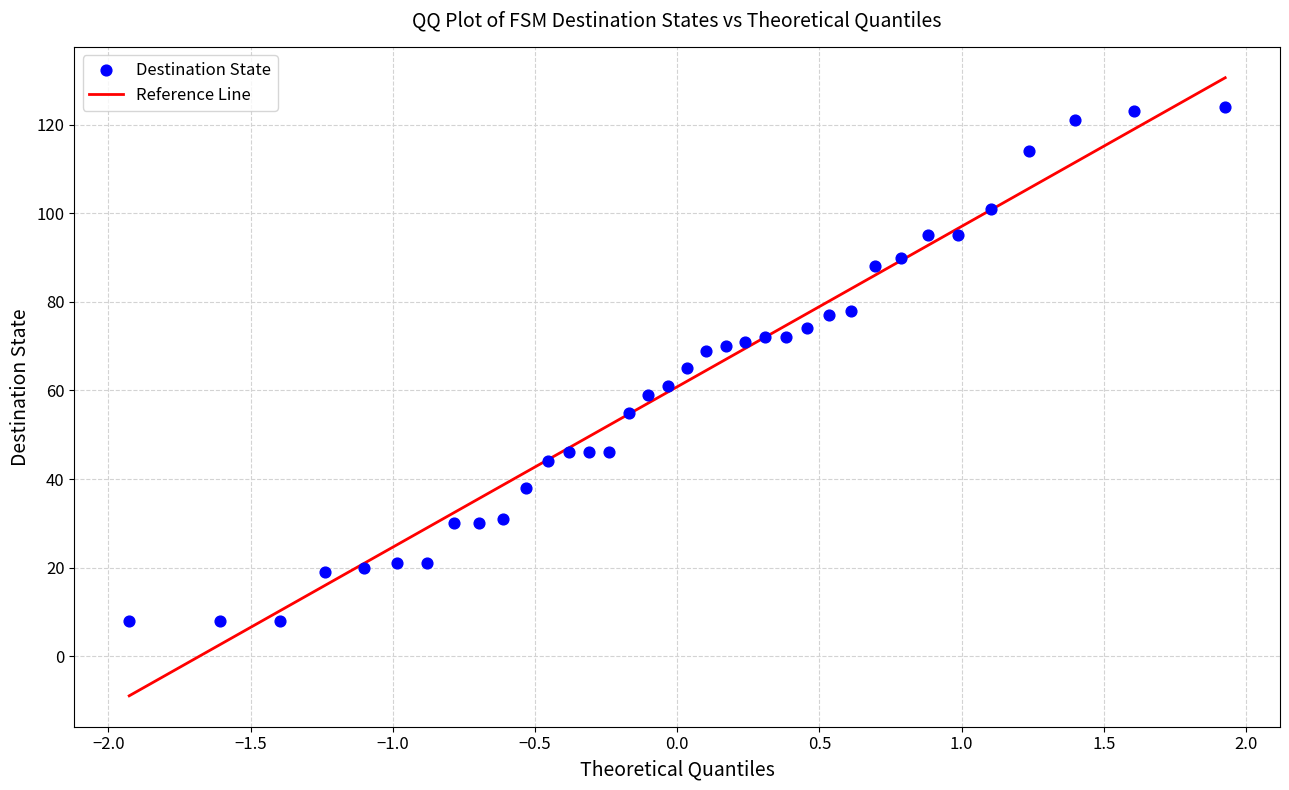

What is the range of Y values (max minus min)?

116